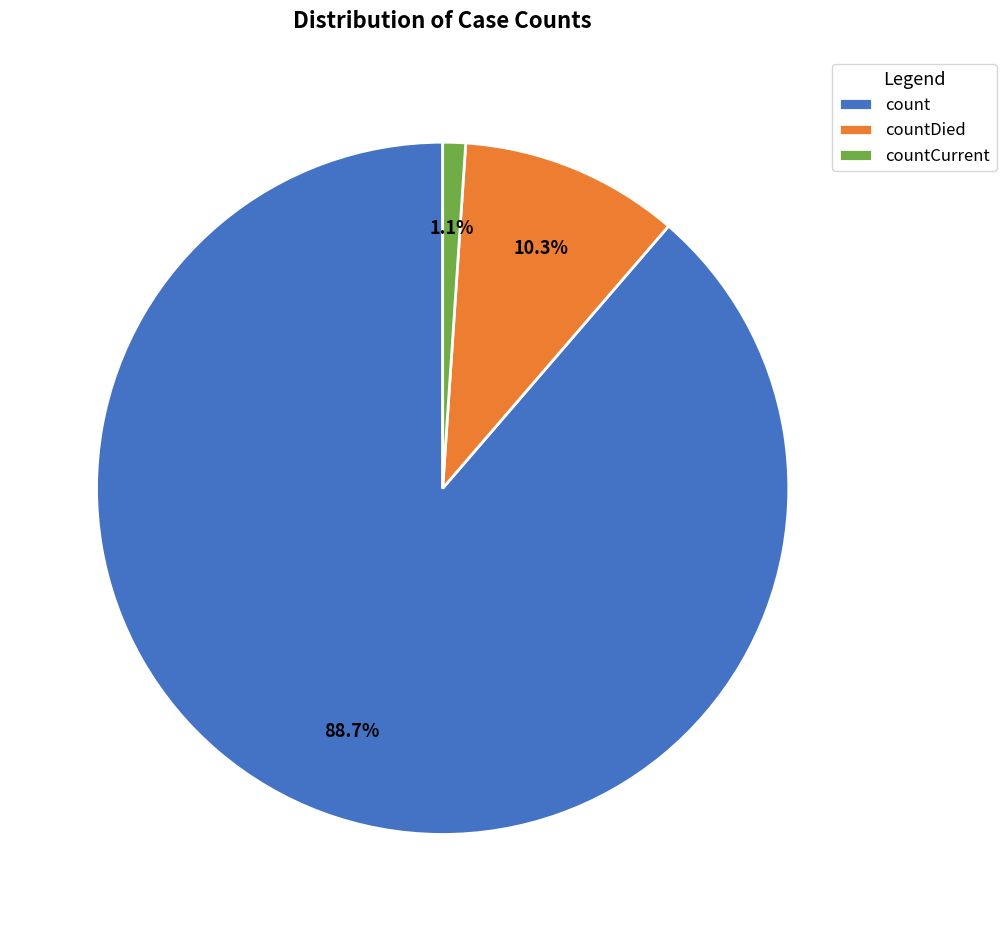

Which category accounts for the majority?

count